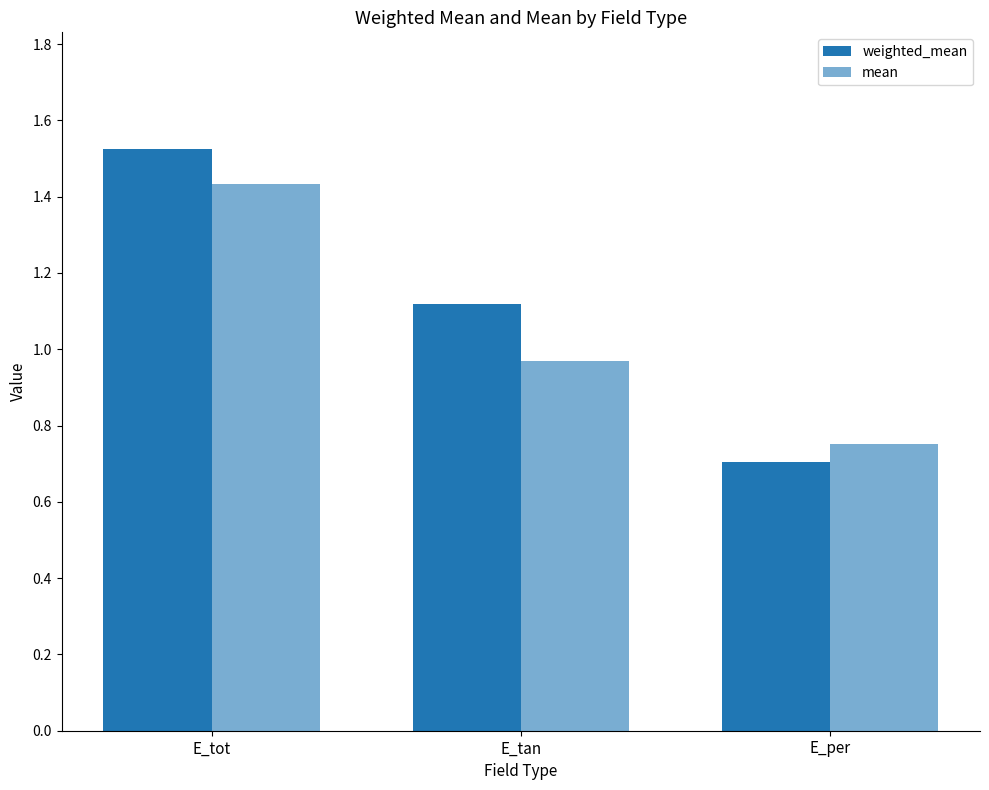

Reading right to left, extract all data points from this chart.

weighted_mean: 0.7	1.1	1.5
mean: 0.8	1.0	1.4